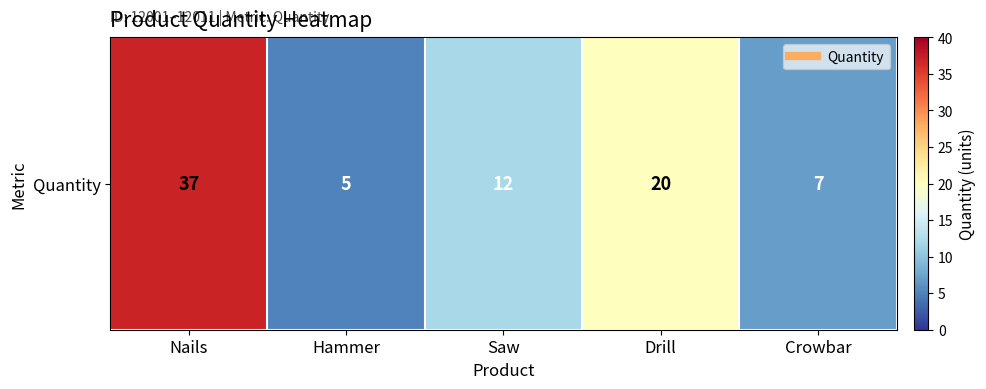

What is the change in value from Saw to Crowbar?

-5